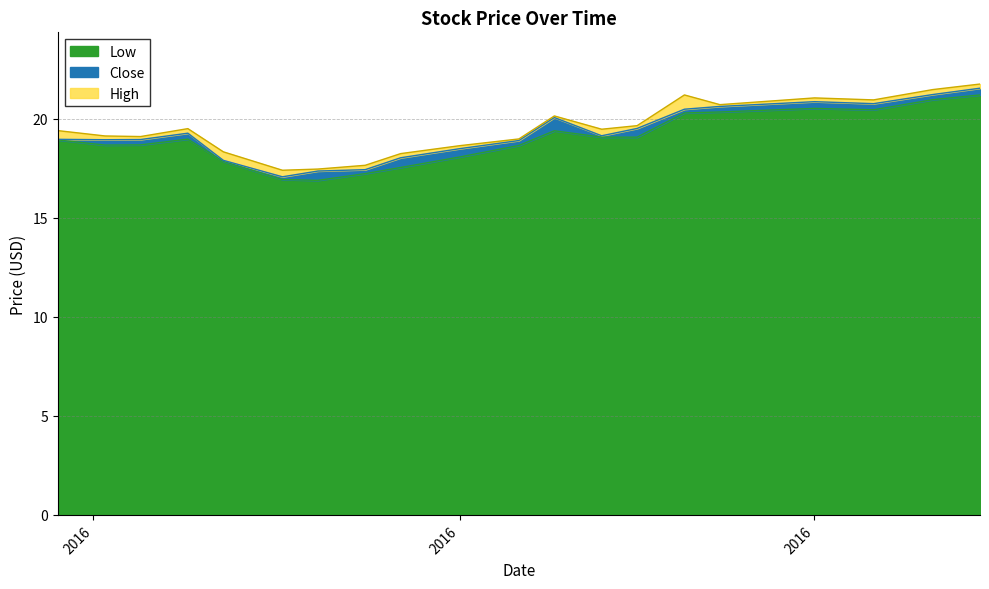

List the labels in order of Close value, smallest first.

2016-05-17, 2016-05-20, 2016-05-24, 2016-05-12, 2016-05-27, 2016-06-01, 2016-06-06, 2016-05-02, 2016-05-05, 2016-04-28, 2016-06-13, 2016-05-09, 2016-06-16, 2016-06-09, 2016-06-20, 2016-06-23, 2016-07-06, 2016-07-01, 2016-07-11, 2016-07-15